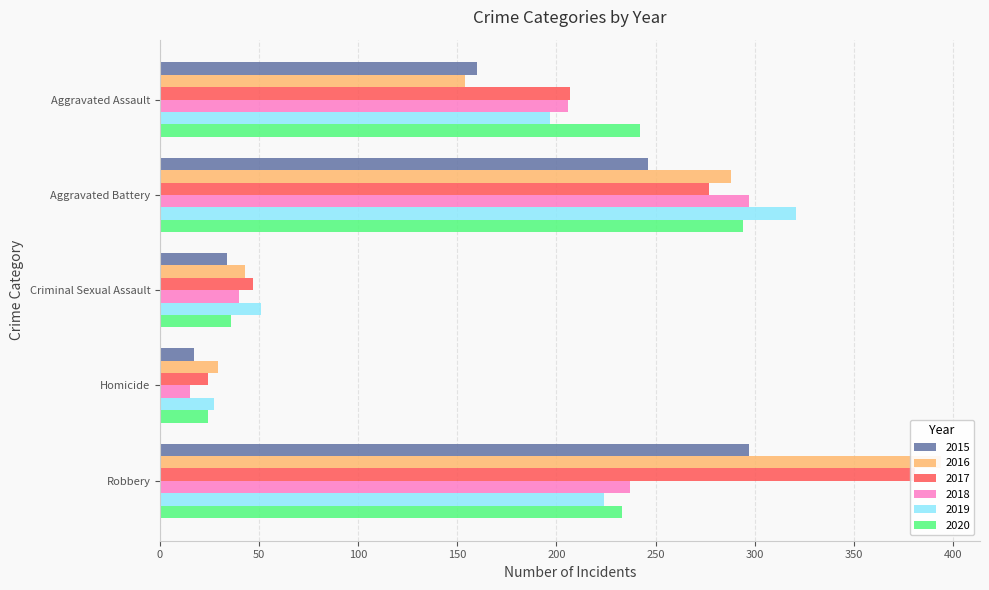

What is the value of the 2015 bar at the 5th from the left?

297